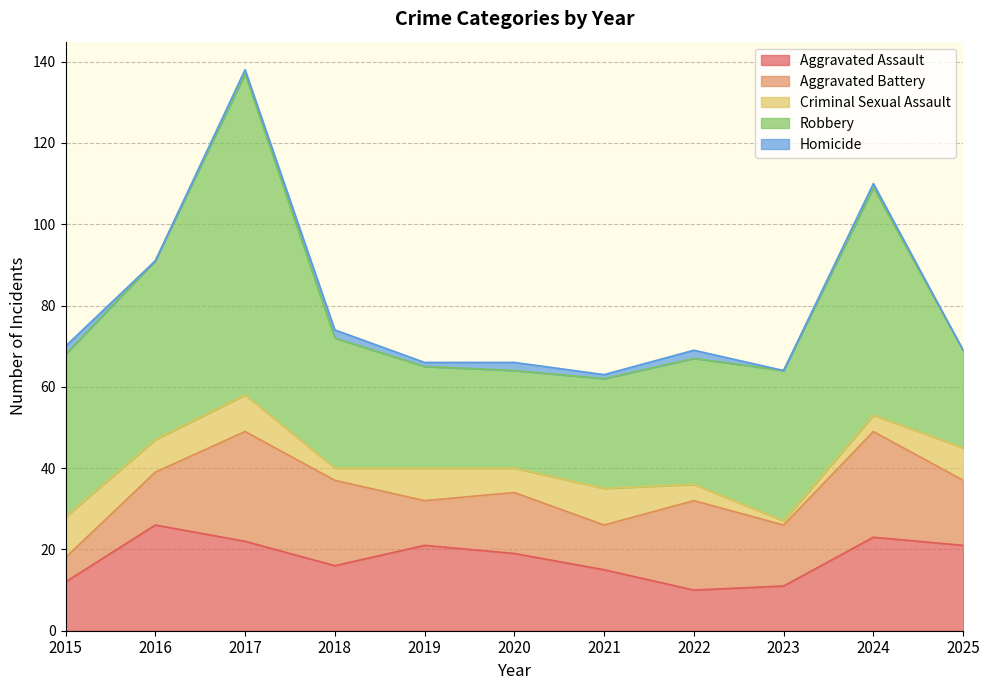

What is the approximate value of Criminal Sexual Assault at 2023?

1